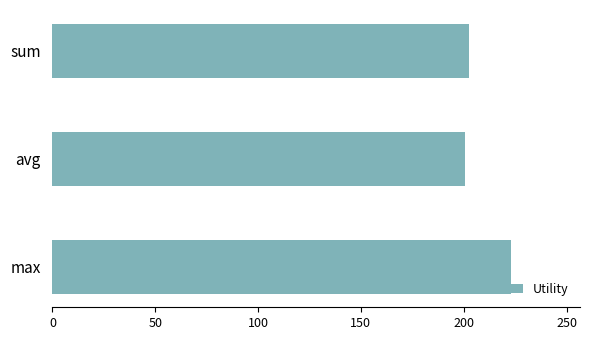

Rank the categories by value from lowest to highest.

avg, sum, max